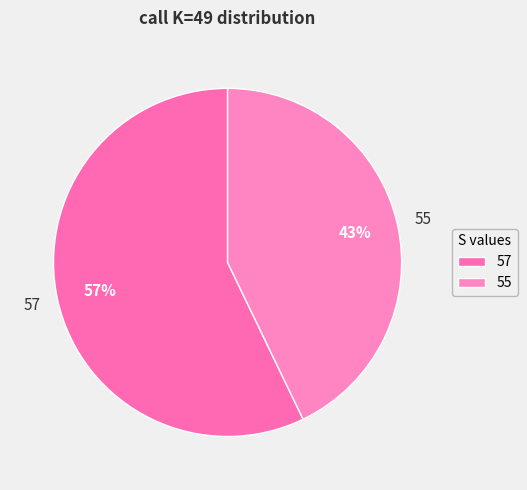

Combined, do 57 and 55 account for over 50%?

Yes